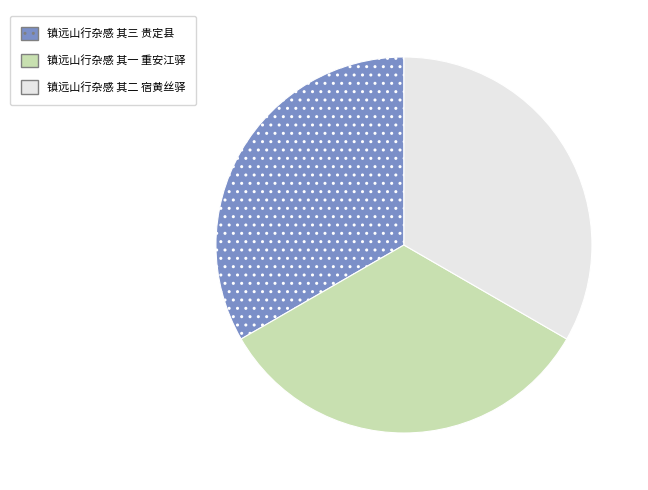

What is the ratio of the value at 镇远山行杂感 其二 宿黄丝驿 to the value at 镇远山行杂感 其一 重安江驿?

1.0